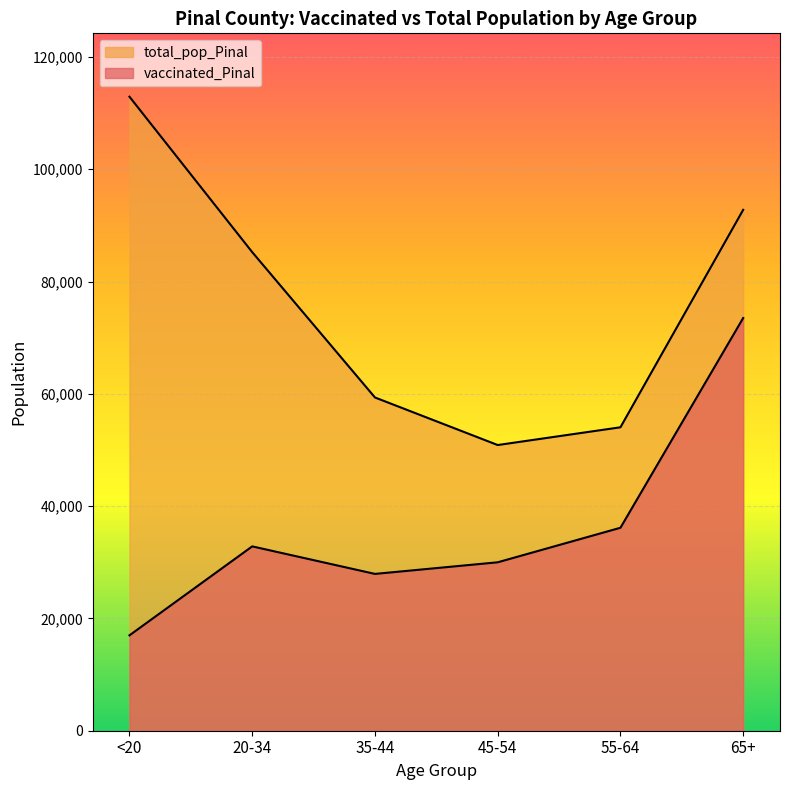

What is the average value of the vaccinated_Pinal series?

36234